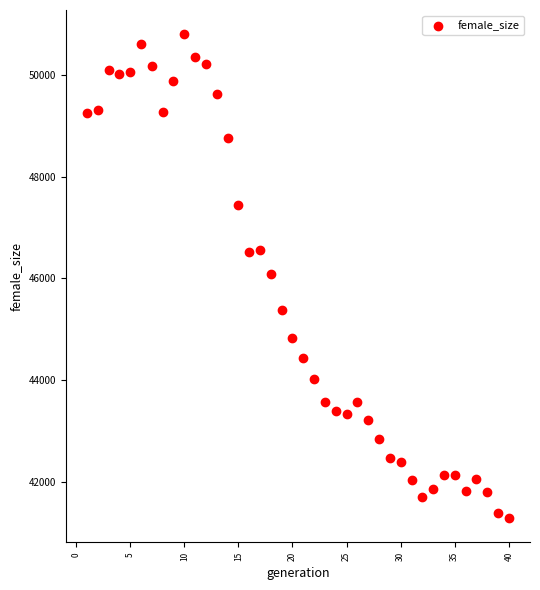

What is the range of Y values (max minus min)?

9523